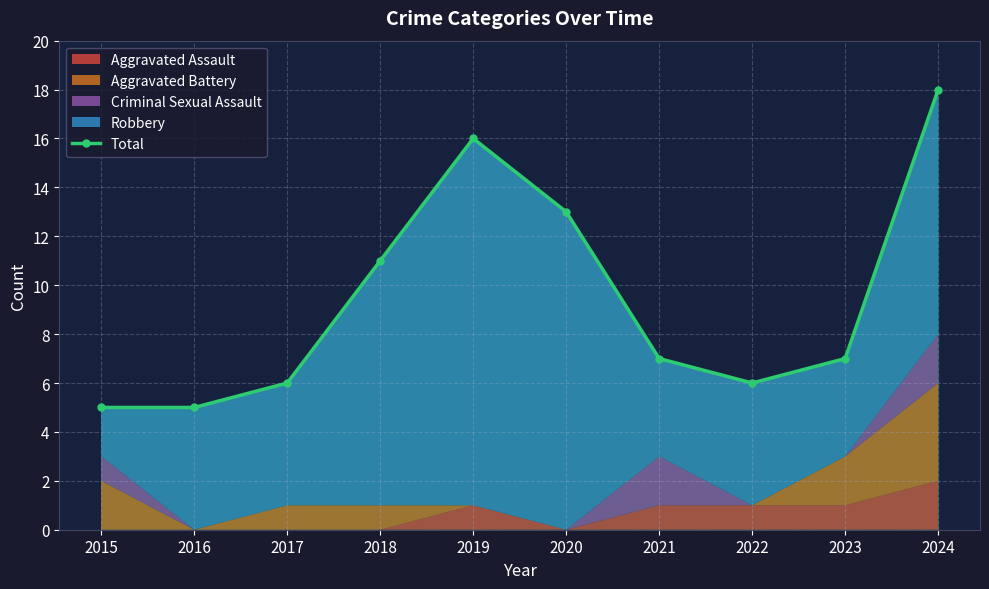

Reading left to right, extract all data points from this chart.

2015=5	2016=5	2017=6	2018=11	2019=16	2020=13	2021=7	2022=6	2023=7	2024=18